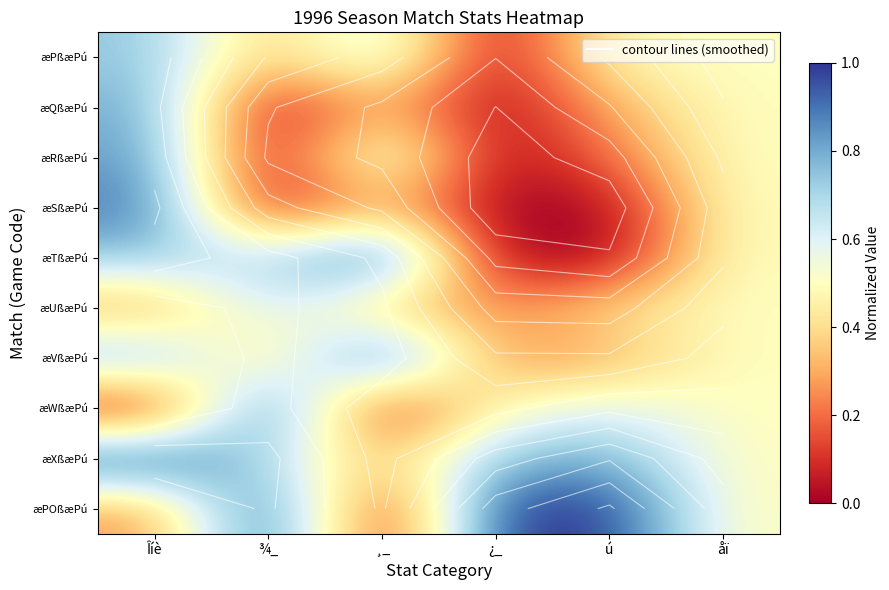

How many positive values does the æRßæPú series have?

4